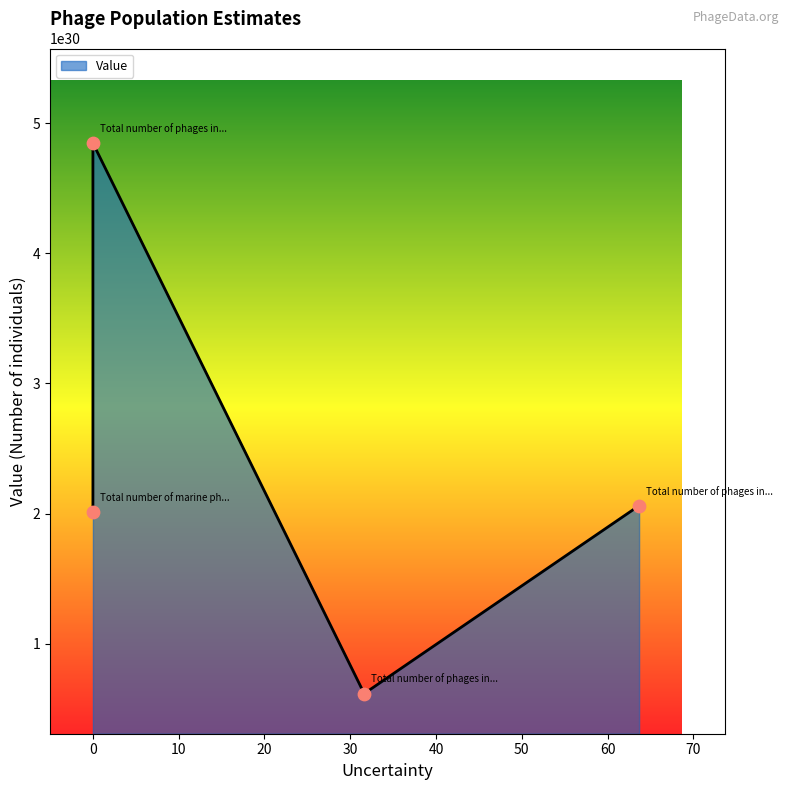

Approximately how many times larger is the value at Total number of marine phages compared to Total number of phages in soils?

3.3